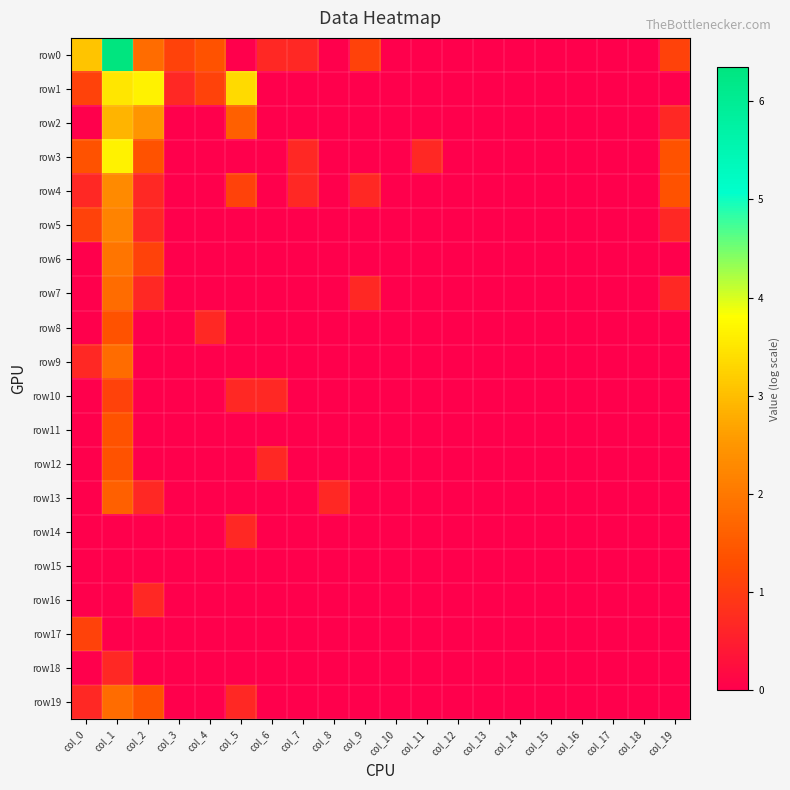

Reading left to right, list all the values displayed in this chart.

row0: col_0=3.1	col_1=6.3	col_2=1.8	col_3=1.1	col_4=1.4	col_5=0.0	col_6=0.7	col_7=0.7	col_8=0.0	col_9=1.1	col_10=0.0	col_11=0.0	col_12=0.0	col_13=0.0	col_14=0.0	col_15=0.0	col_16=0.0	col_17=0.0	col_18=0.0	col_19=1.1
row1: col_0=1.1	col_1=3.5	col_2=3.7	col_3=0.7	col_4=1.1	col_5=3.4	col_6=0.0	col_7=0.0	col_8=0.0	col_9=0.0	col_10=0.0	col_11=0.0	col_12=0.0	col_13=0.0	col_14=0.0	col_15=0.0	col_16=0.0	col_17=0.0	col_18=0.0	col_19=0.0
row2: col_0=0.0	col_1=2.9	col_2=2.5	col_3=0.0	col_4=0.0	col_5=1.6	col_6=0.0	col_7=0.0	col_8=0.0	col_9=0.0	col_10=0.0	col_11=0.0	col_12=0.0	col_13=0.0	col_14=0.0	col_15=0.0	col_16=0.0	col_17=0.0	col_18=0.0	col_19=0.7
row3: col_0=1.4	col_1=3.7	col_2=1.4	col_3=0.0	col_4=0.0	col_5=0.0	col_6=0.0	col_7=0.7	col_8=0.0	col_9=0.0	col_10=0.0	col_11=0.7	col_12=0.0	col_13=0.0	col_14=0.0	col_15=0.0	col_16=0.0	col_17=0.0	col_18=0.0	col_19=1.4
row4: col_0=0.7	col_1=2.3	col_2=0.7	col_3=0.0	col_4=0.0	col_5=1.1	col_6=0.0	col_7=0.7	col_8=0.0	col_9=0.7	col_10=0.0	col_11=0.0	col_12=0.0	col_13=0.0	col_14=0.0	col_15=0.0	col_16=0.0	col_17=0.0	col_18=0.0	col_19=1.4
row5: col_0=1.1	col_1=2.2	col_2=0.7	col_3=0.0	col_4=0.0	col_5=0.0	col_6=0.0	col_7=0.0	col_8=0.0	col_9=0.0	col_10=0.0	col_11=0.0	col_12=0.0	col_13=0.0	col_14=0.0	col_15=0.0	col_16=0.0	col_17=0.0	col_18=0.0	col_19=0.7
row6: col_0=0.0	col_1=1.9	col_2=1.1	col_3=0.0	col_4=0.0	col_5=0.0	col_6=0.0	col_7=0.0	col_8=0.0	col_9=0.0	col_10=0.0	col_11=0.0	col_12=0.0	col_13=0.0	col_14=0.0	col_15=0.0	col_16=0.0	col_17=0.0	col_18=0.0	col_19=0.0
row7: col_0=0.0	col_1=1.8	col_2=0.7	col_3=0.0	col_4=0.0	col_5=0.0	col_6=0.0	col_7=0.0	col_8=0.0	col_9=0.7	col_10=0.0	col_11=0.0	col_12=0.0	col_13=0.0	col_14=0.0	col_15=0.0	col_16=0.0	col_17=0.0	col_18=0.0	col_19=0.7
row8: col_0=0.0	col_1=1.4	col_2=0.0	col_3=0.0	col_4=0.7	col_5=0.0	col_6=0.0	col_7=0.0	col_8=0.0	col_9=0.0	col_10=0.0	col_11=0.0	col_12=0.0	col_13=0.0	col_14=0.0	col_15=0.0	col_16=0.0	col_17=0.0	col_18=0.0	col_19=0.0
row9: col_0=0.7	col_1=1.8	col_2=0.0	col_3=0.0	col_4=0.0	col_5=0.0	col_6=0.0	col_7=0.0	col_8=0.0	col_9=0.0	col_10=0.0	col_11=0.0	col_12=0.0	col_13=0.0	col_14=0.0	col_15=0.0	col_16=0.0	col_17=0.0	col_18=0.0	col_19=0.0
row10: col_0=0.0	col_1=1.1	col_2=0.0	col_3=0.0	col_4=0.0	col_5=0.7	col_6=0.7	col_7=0.0	col_8=0.0	col_9=0.0	col_10=0.0	col_11=0.0	col_12=0.0	col_13=0.0	col_14=0.0	col_15=0.0	col_16=0.0	col_17=0.0	col_18=0.0	col_19=0.0
row11: col_0=0.0	col_1=1.4	col_2=0.0	col_3=0.0	col_4=0.0	col_5=0.0	col_6=0.0	col_7=0.0	col_8=0.0	col_9=0.0	col_10=0.0	col_11=0.0	col_12=0.0	col_13=0.0	col_14=0.0	col_15=0.0	col_16=0.0	col_17=0.0	col_18=0.0	col_19=0.0
row12: col_0=0.0	col_1=1.4	col_2=0.0	col_3=0.0	col_4=0.0	col_5=0.0	col_6=0.7	col_7=0.0	col_8=0.0	col_9=0.0	col_10=0.0	col_11=0.0	col_12=0.0	col_13=0.0	col_14=0.0	col_15=0.0	col_16=0.0	col_17=0.0	col_18=0.0	col_19=0.0
row13: col_0=0.0	col_1=1.6	col_2=0.7	col_3=0.0	col_4=0.0	col_5=0.0	col_6=0.0	col_7=0.0	col_8=0.7	col_9=0.0	col_10=0.0	col_11=0.0	col_12=0.0	col_13=0.0	col_14=0.0	col_15=0.0	col_16=0.0	col_17=0.0	col_18=0.0	col_19=0.0
row14: col_0=0.0	col_1=0.0	col_2=0.0	col_3=0.0	col_4=0.0	col_5=0.7	col_6=0.0	col_7=0.0	col_8=0.0	col_9=0.0	col_10=0.0	col_11=0.0	col_12=0.0	col_13=0.0	col_14=0.0	col_15=0.0	col_16=0.0	col_17=0.0	col_18=0.0	col_19=0.0
row15: col_0=0.0	col_1=0.0	col_2=0.0	col_3=0.0	col_4=0.0	col_5=0.0	col_6=0.0	col_7=0.0	col_8=0.0	col_9=0.0	col_10=0.0	col_11=0.0	col_12=0.0	col_13=0.0	col_14=0.0	col_15=0.0	col_16=0.0	col_17=0.0	col_18=0.0	col_19=0.0
row16: col_0=0.0	col_1=0.0	col_2=0.7	col_3=0.0	col_4=0.0	col_5=0.0	col_6=0.0	col_7=0.0	col_8=0.0	col_9=0.0	col_10=0.0	col_11=0.0	col_12=0.0	col_13=0.0	col_14=0.0	col_15=0.0	col_16=0.0	col_17=0.0	col_18=0.0	col_19=0.0
row17: col_0=1.1	col_1=0.0	col_2=0.0	col_3=0.0	col_4=0.0	col_5=0.0	col_6=0.0	col_7=0.0	col_8=0.0	col_9=0.0	col_10=0.0	col_11=0.0	col_12=0.0	col_13=0.0	col_14=0.0	col_15=0.0	col_16=0.0	col_17=0.0	col_18=0.0	col_19=0.0
row18: col_0=0.0	col_1=0.7	col_2=0.0	col_3=0.0	col_4=0.0	col_5=0.0	col_6=0.0	col_7=0.0	col_8=0.0	col_9=0.0	col_10=0.0	col_11=0.0	col_12=0.0	col_13=0.0	col_14=0.0	col_15=0.0	col_16=0.0	col_17=0.0	col_18=0.0	col_19=0.0
row19: col_0=0.7	col_1=1.8	col_2=1.4	col_3=0.0	col_4=0.0	col_5=0.7	col_6=0.0	col_7=0.0	col_8=0.0	col_9=0.0	col_10=0.0	col_11=0.0	col_12=0.0	col_13=0.0	col_14=0.0	col_15=0.0	col_16=0.0	col_17=0.0	col_18=0.0	col_19=0.0